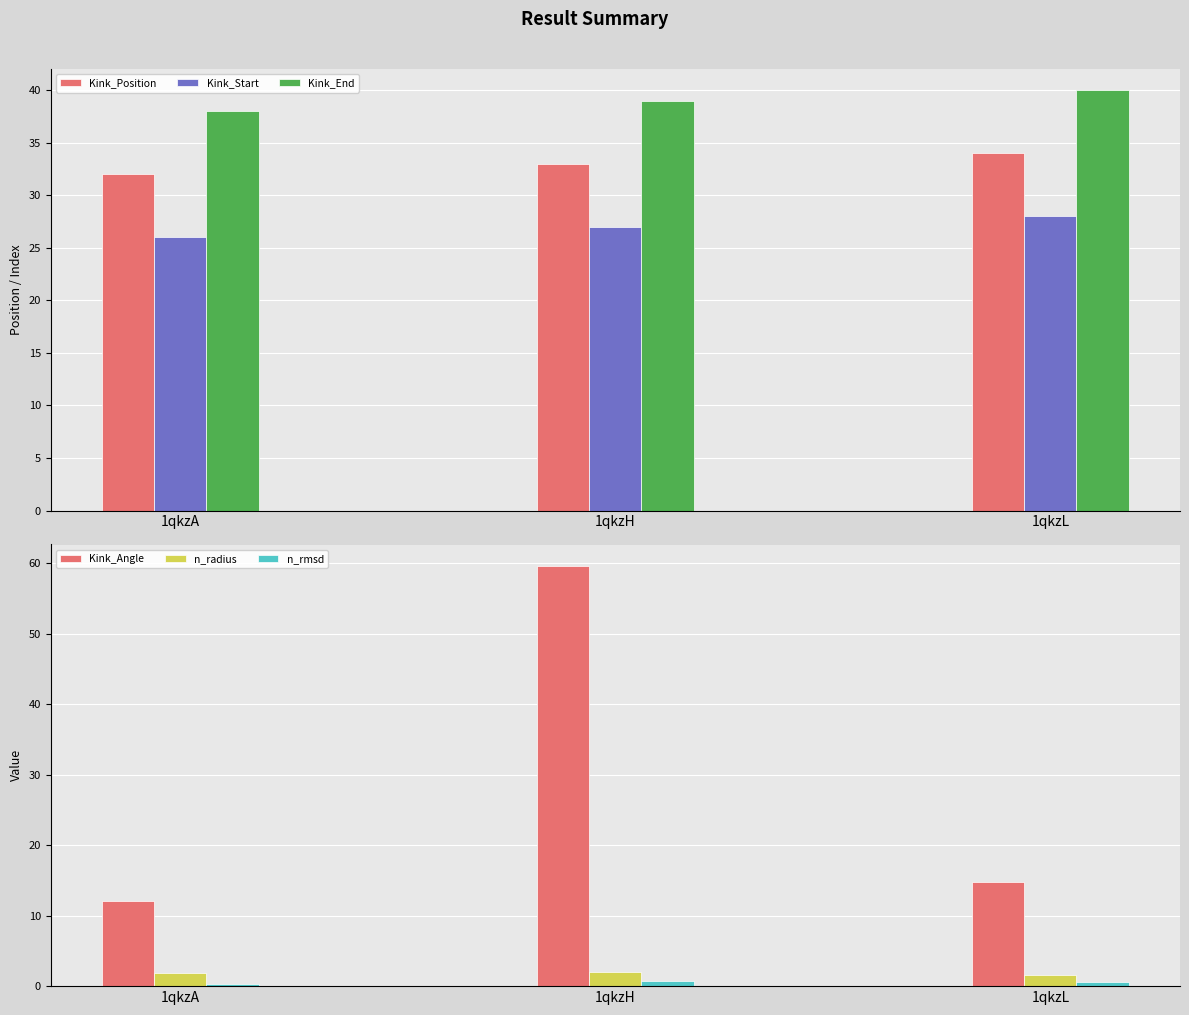

Which has a higher value, 1qkzA or 1qkzH?

1qkzH